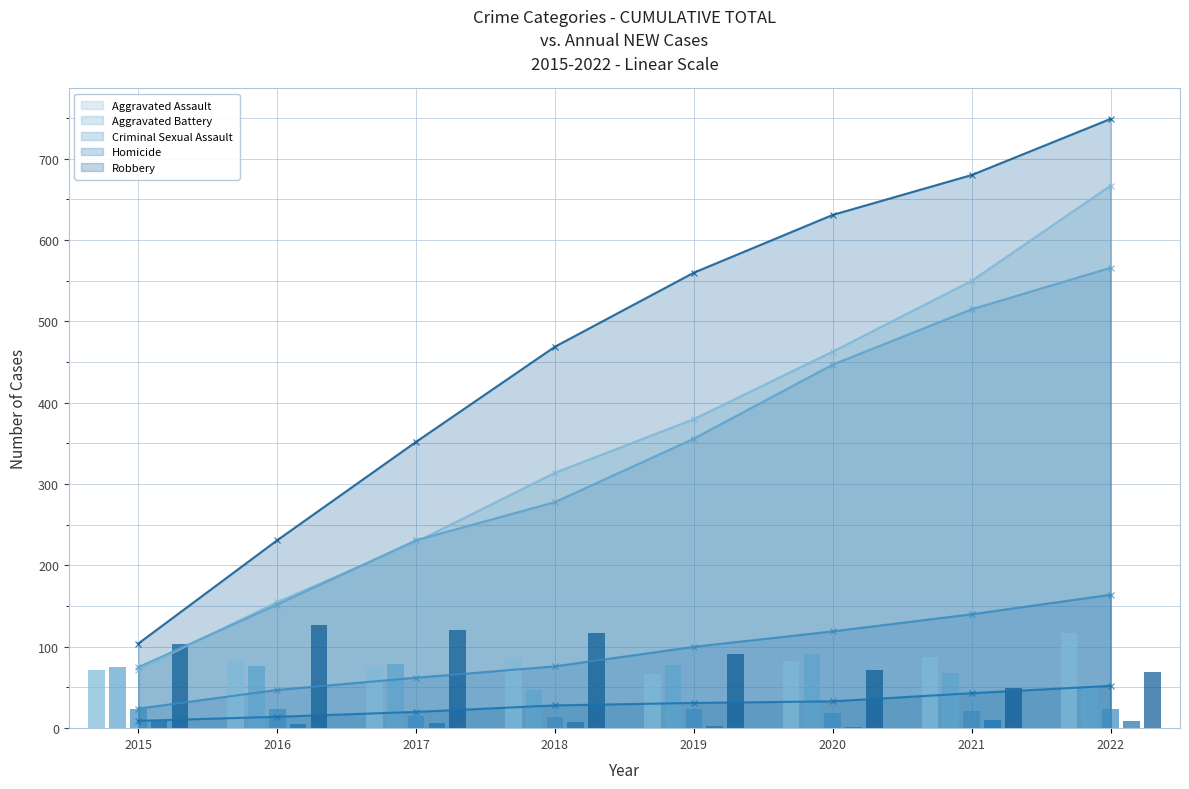

Is it true that Robbery - Annual New equals 63 at 2019?

False